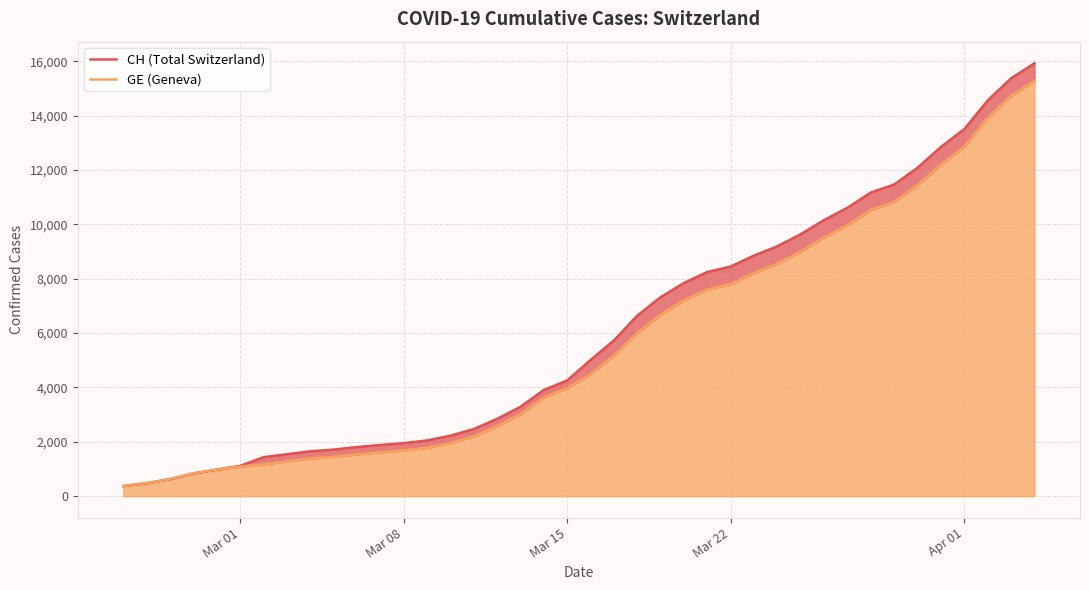

Which series has the largest range (max minus min)?

CH